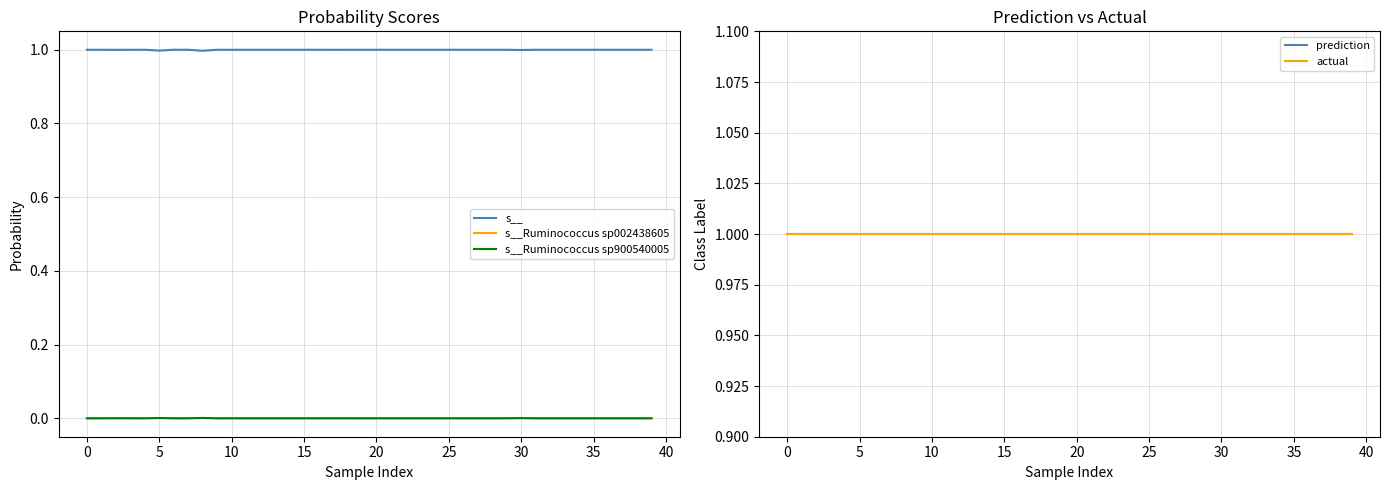

True or false: actual and s__ intersect in this chart.

False